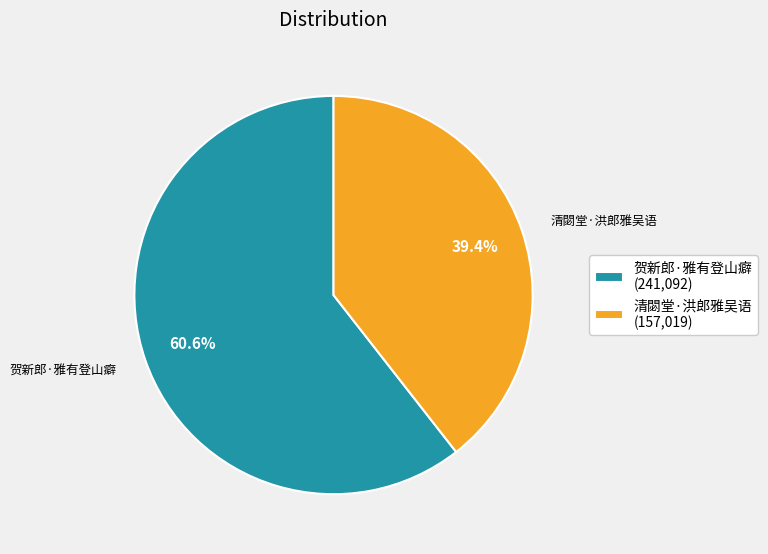

How many segments does this pie chart have?

2